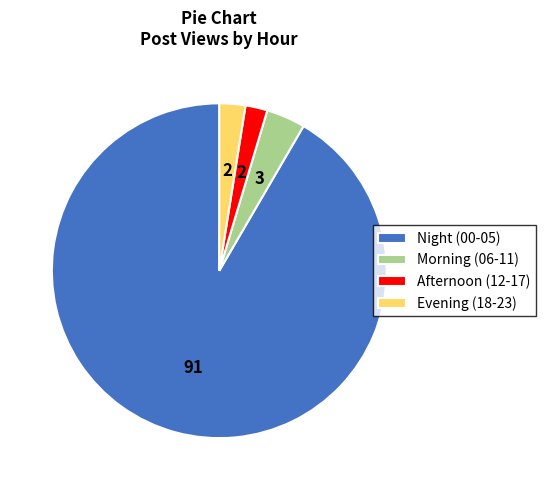

Is the sum of Afternoon (12-17) and Night (00-05) greater than half?

Yes